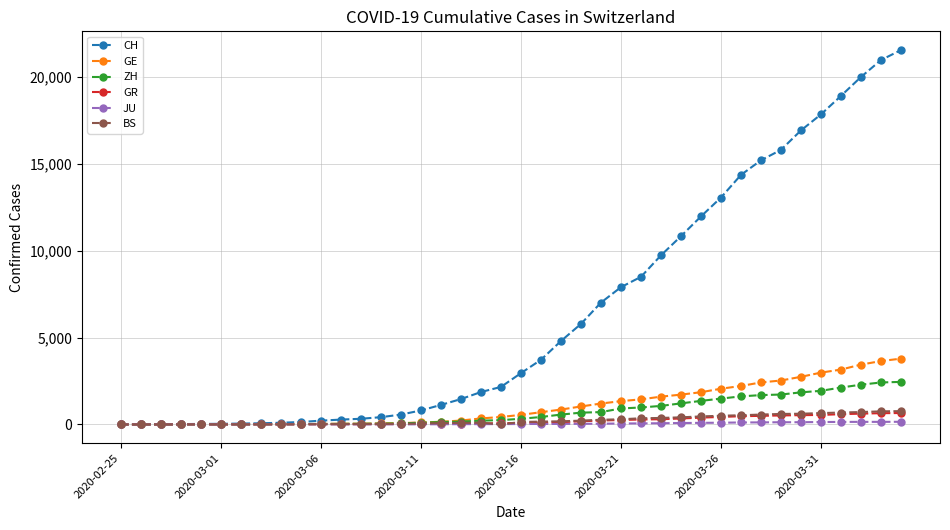

What is the highest value of the CH series?

21554